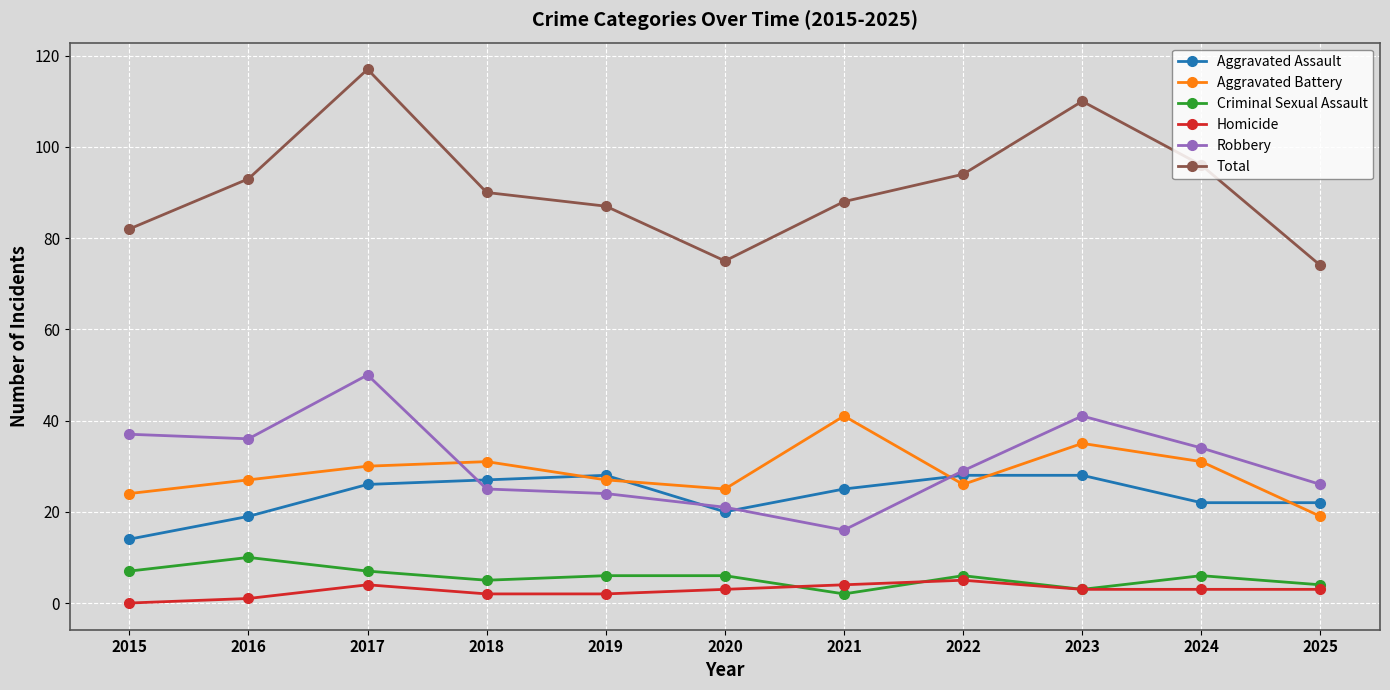

Reading left to right, list all the values displayed in this chart.

Aggravated Assault: 14	19	26	27	28	20	25	28	28	22	22
Aggravated Battery: 24	27	30	31	27	25	41	26	35	31	19
Criminal Sexual Assault: 7	10	7	5	6	6	2	6	3	6	4
Homicide: 0	1	4	2	2	3	4	5	3	3	3
Robbery: 37	36	50	25	24	21	16	29	41	34	26
Total: 82	93	117	90	87	75	88	94	110	96	74